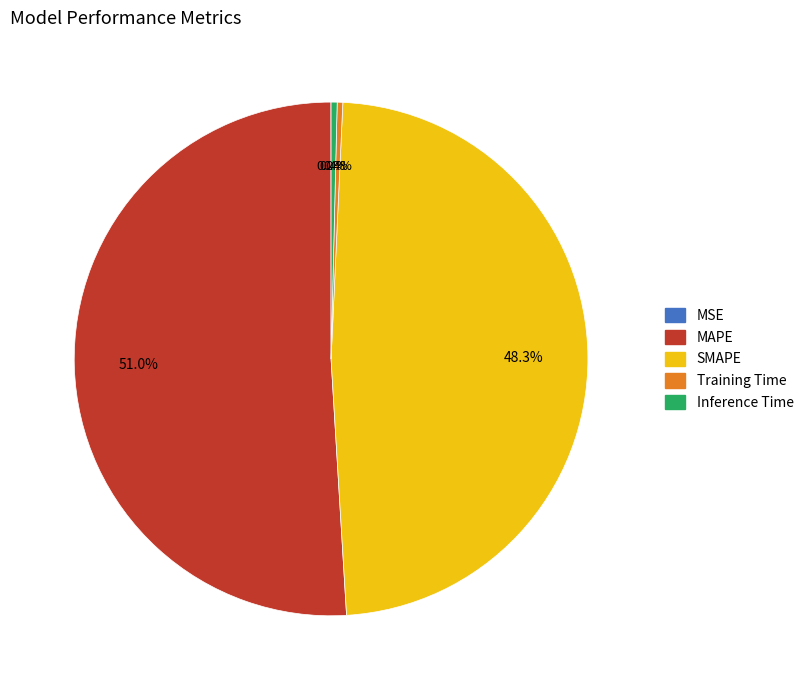

Does Inference Time represent more than half of the total?

No